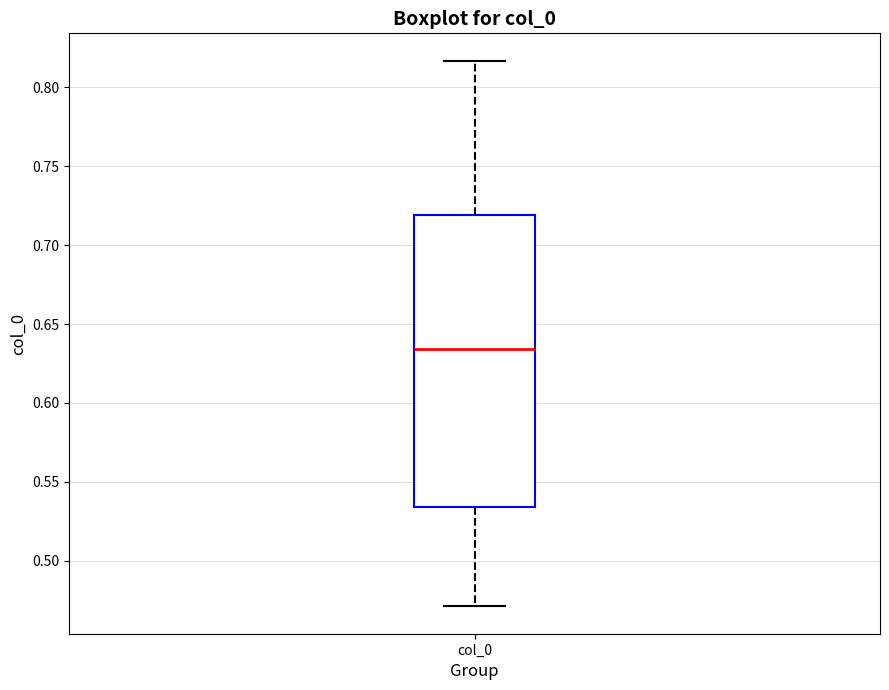

Where does the median line of the box for col_0 sit on the y-axis? The values are not printed on the chart, so give them approximately, as read against the axis.

0.635